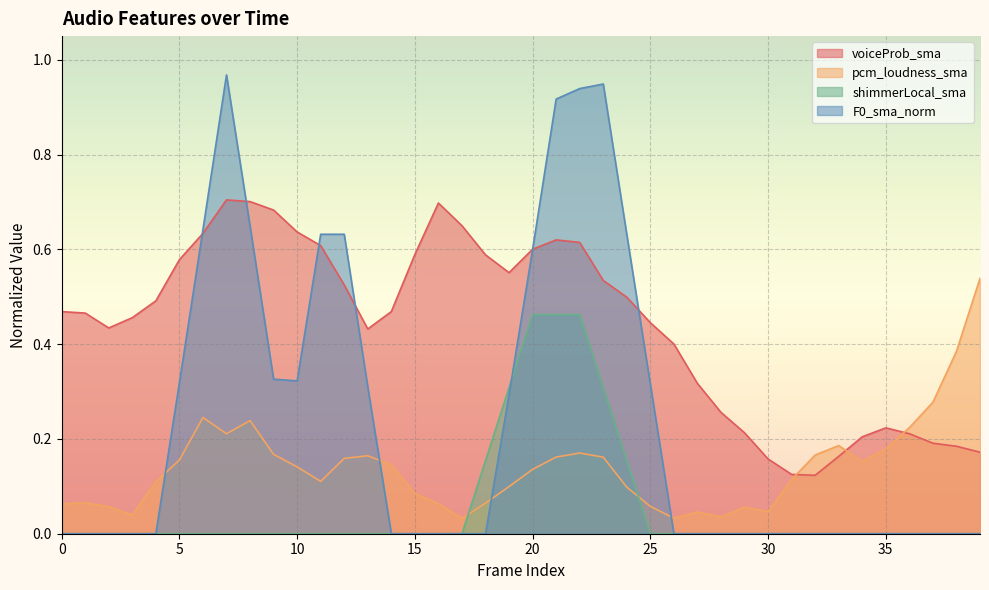

True or false: F0_sma_norm has more than 2 interior local peaks.

False